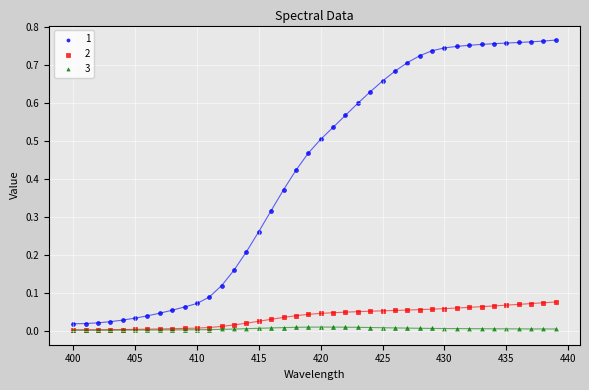

What are all the series names shown in the legend?

1, 2, 3